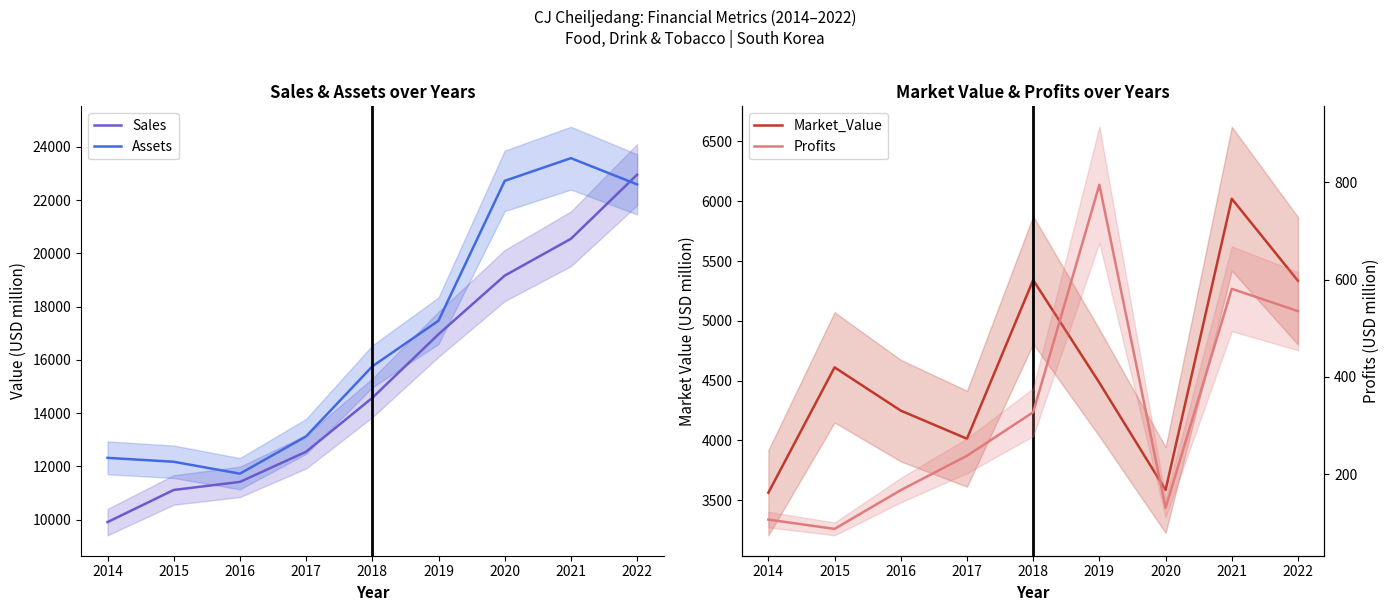

How many interior local valleys does the Assets series have?

1